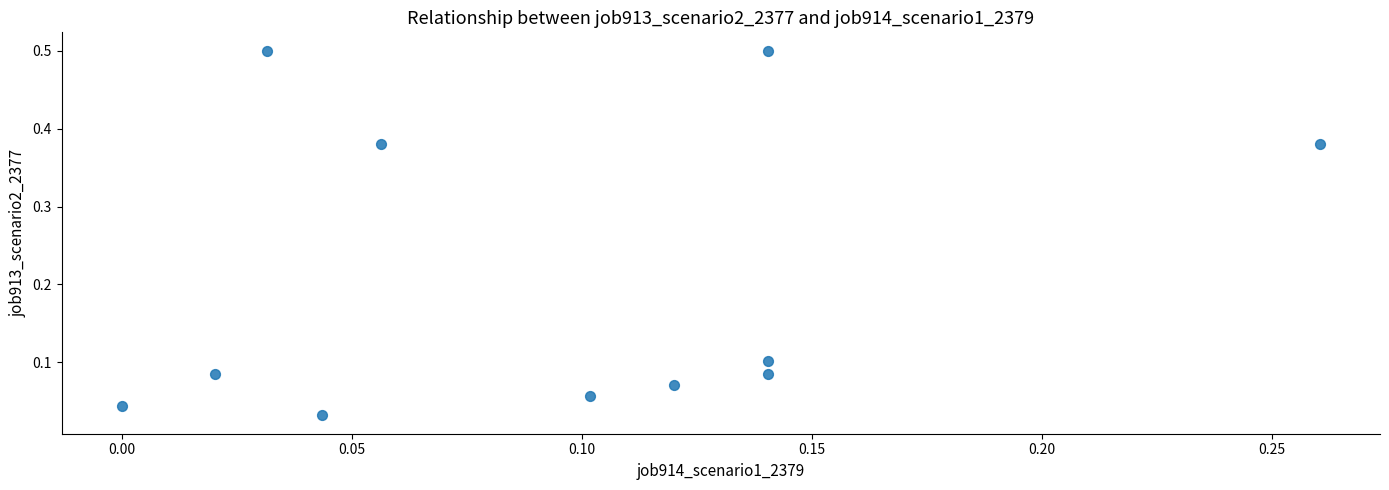

What is the range of Y values (max minus min)?

0.5